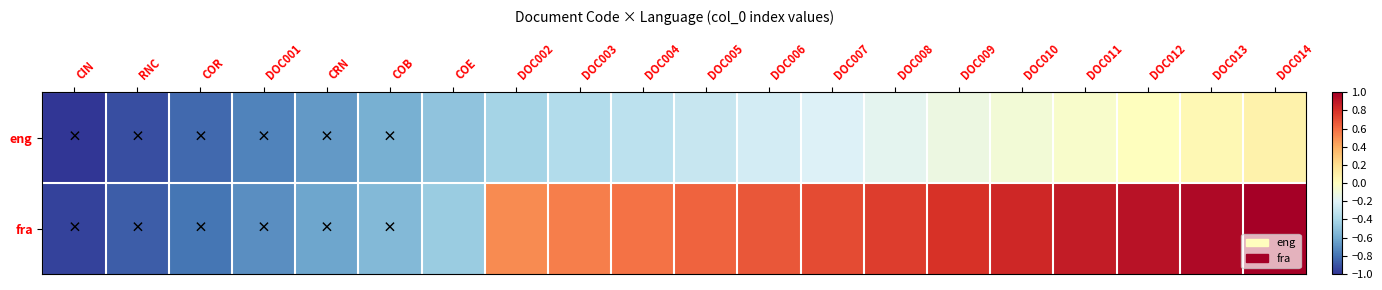

List the series in order of their peak value, lowest first.

eng, fra